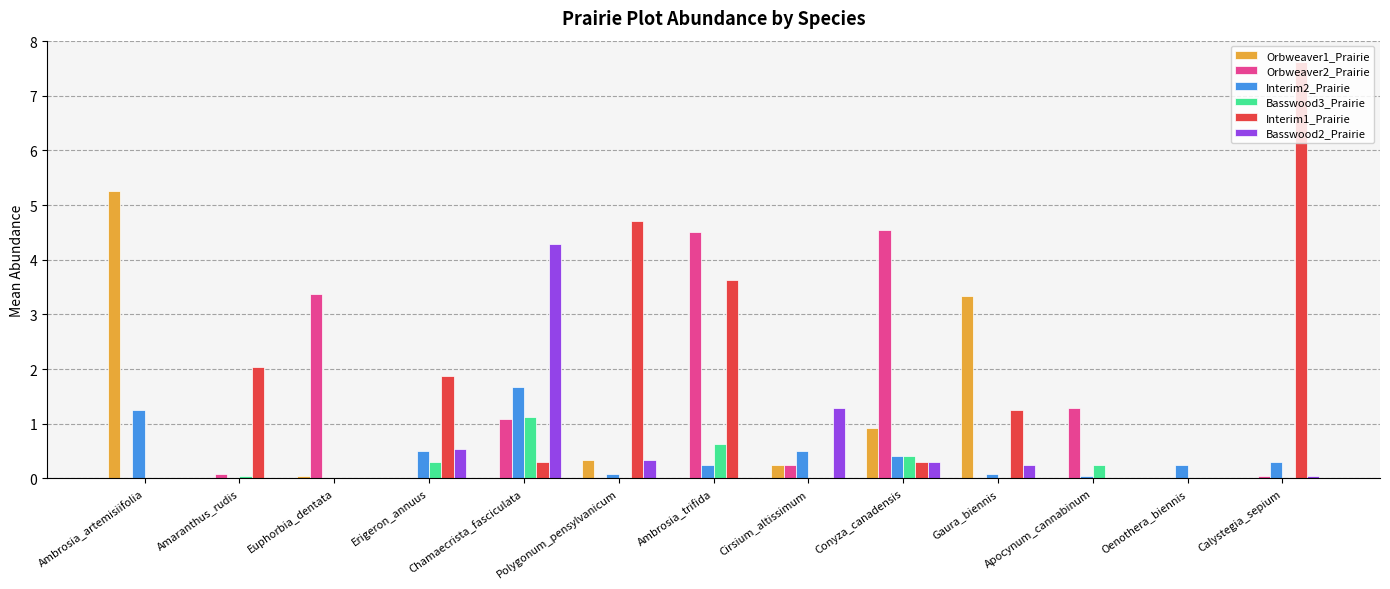

What is the maximum value for Interim1_Prairie?

7.6